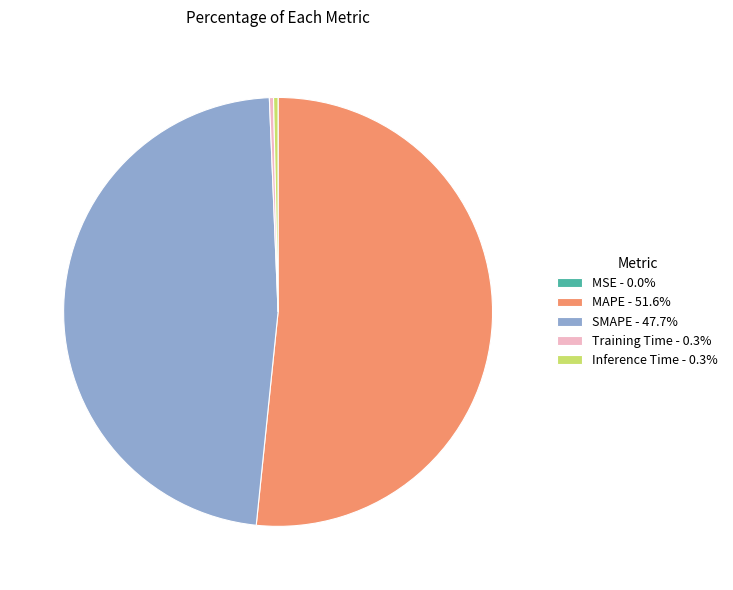

Is the sum of Inference Time - 0.3% and MAPE - 51.6% greater than half?

Yes